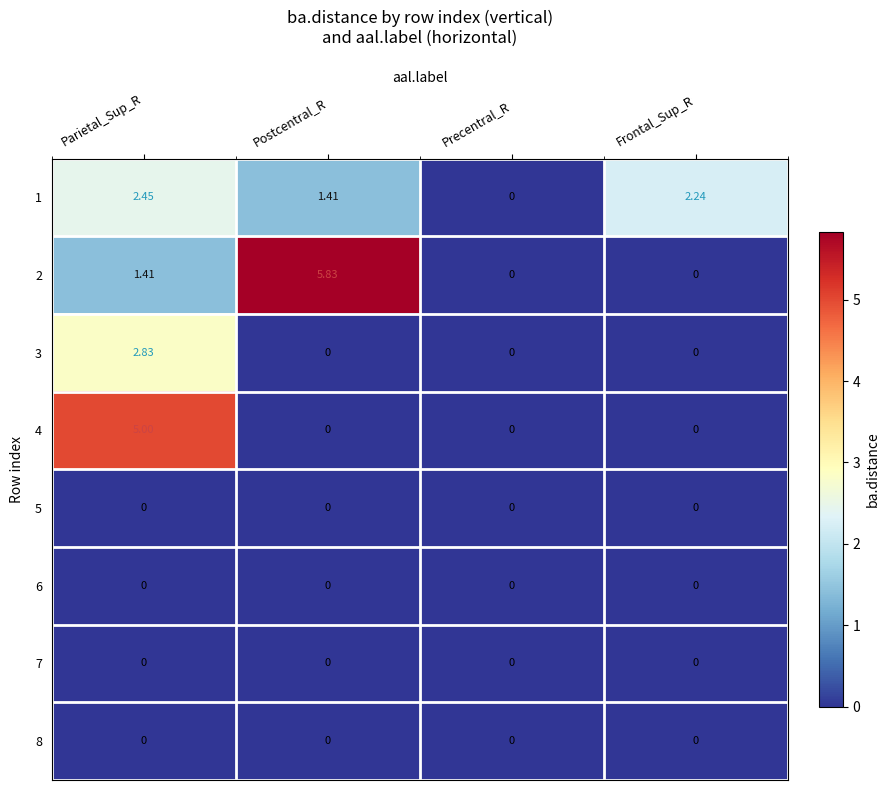

At which label is 2 closest to 2?

Parietal_Sup_R